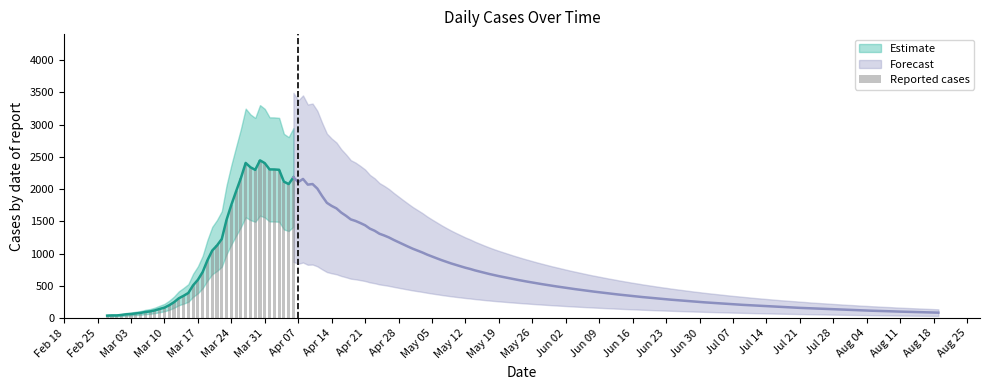

Does the chart contain any negative values?

No